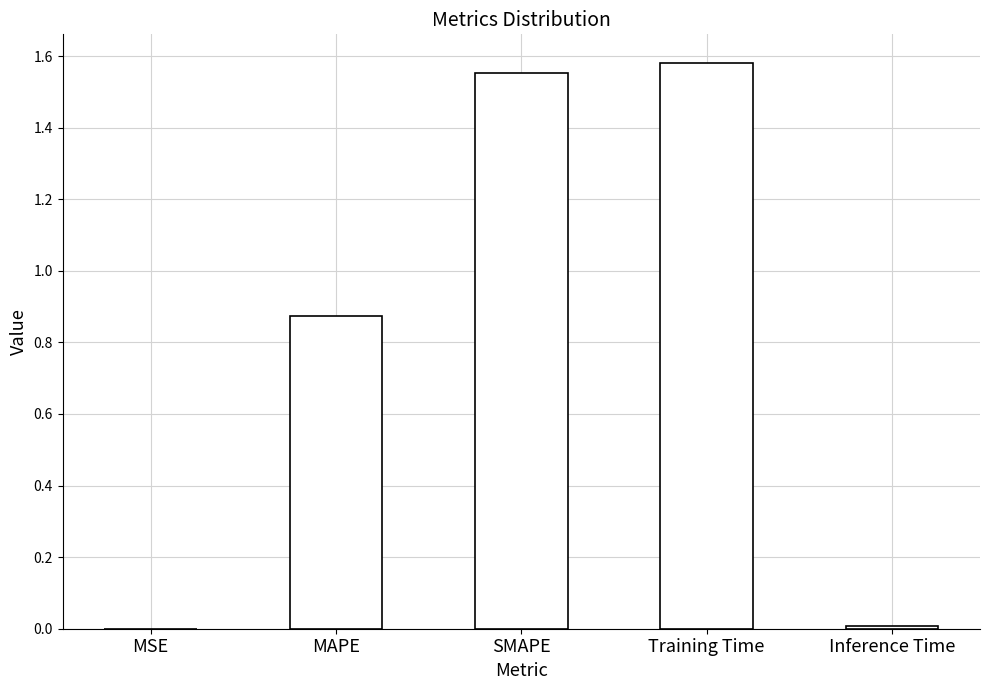

What is the sum of all values?

4.0